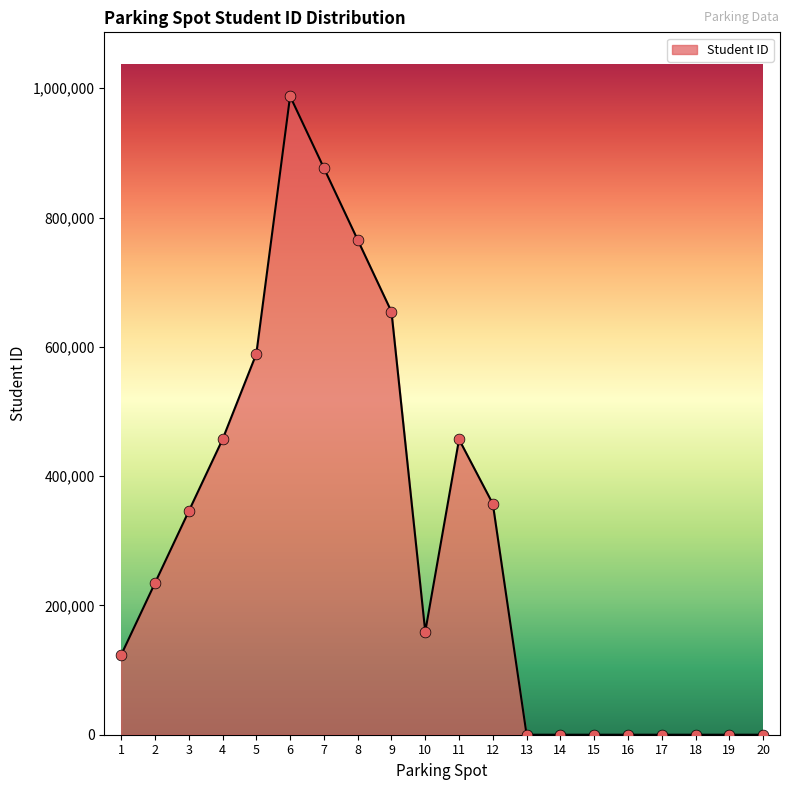

Between 7 and 9, which is larger?

7